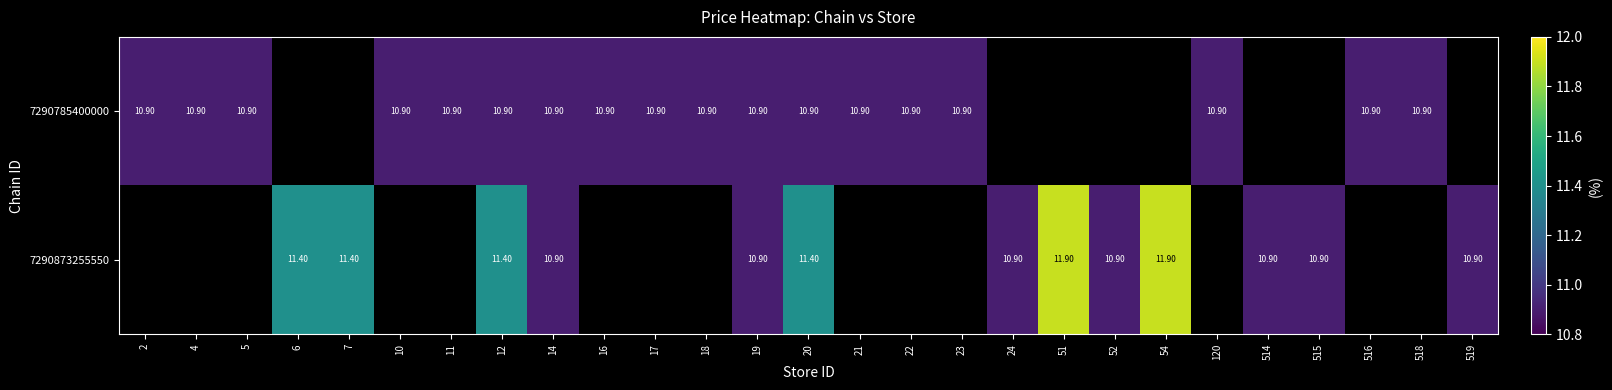

What is the sum of the 7290873255550 values at 12 and 19?

22.3